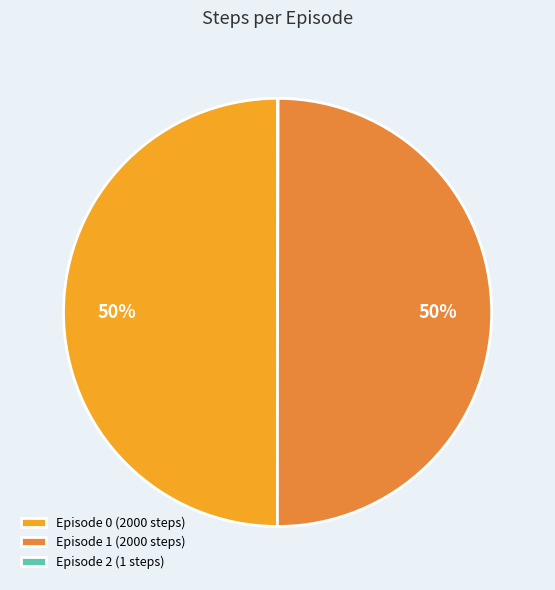

Is it true that Episode 1 (2000 steps) is 44% of the pie?

False